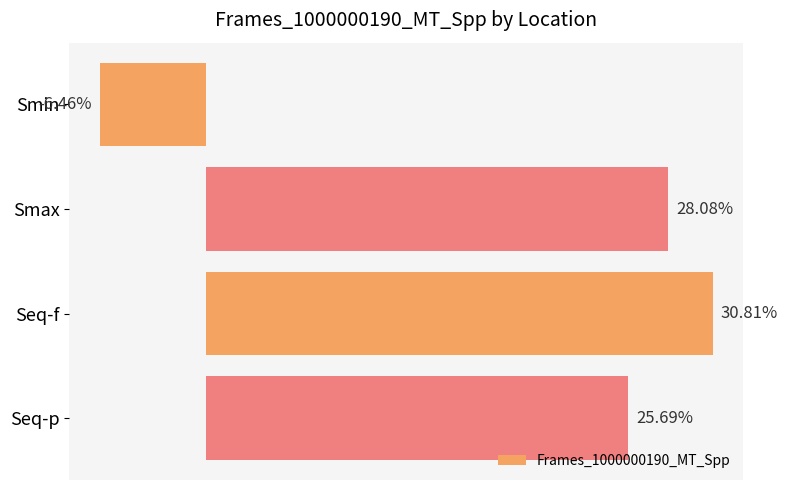

Where is the data nearest to the value 12?

Seq-p